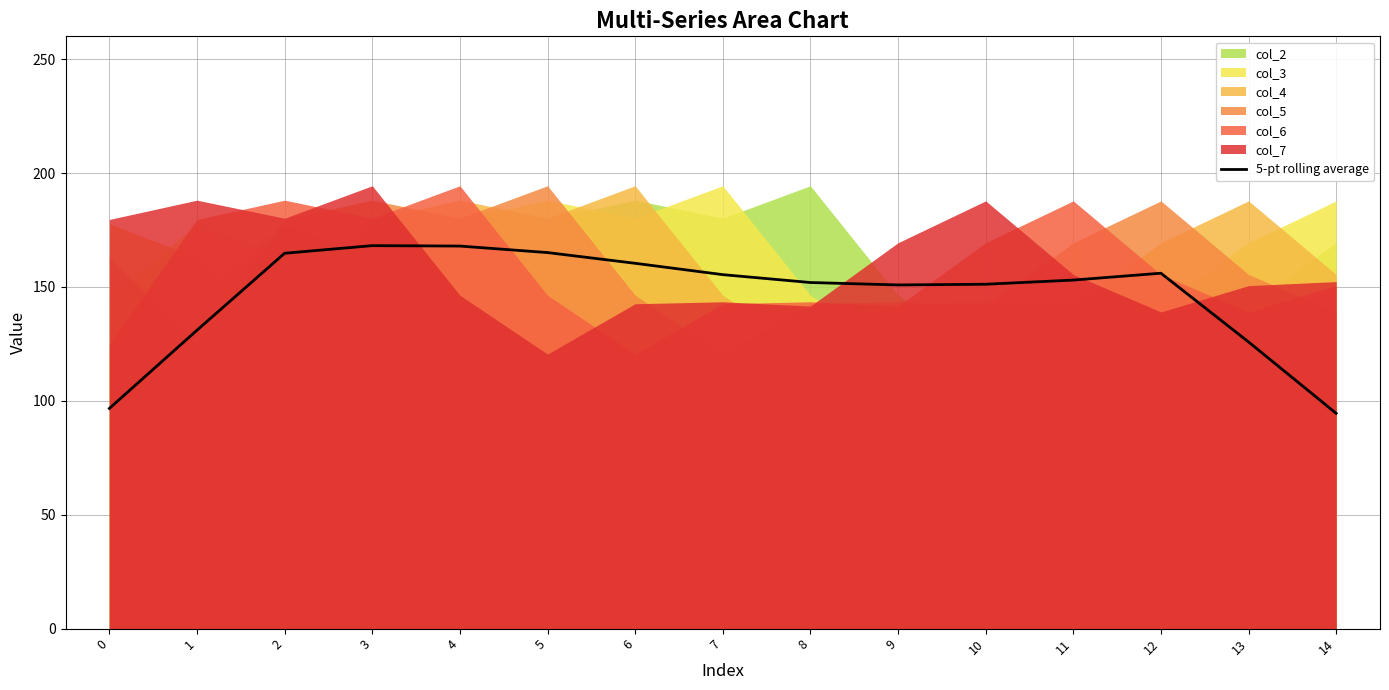

The 5-pt rolling average series shows 89.1 at 11. True or false?

False